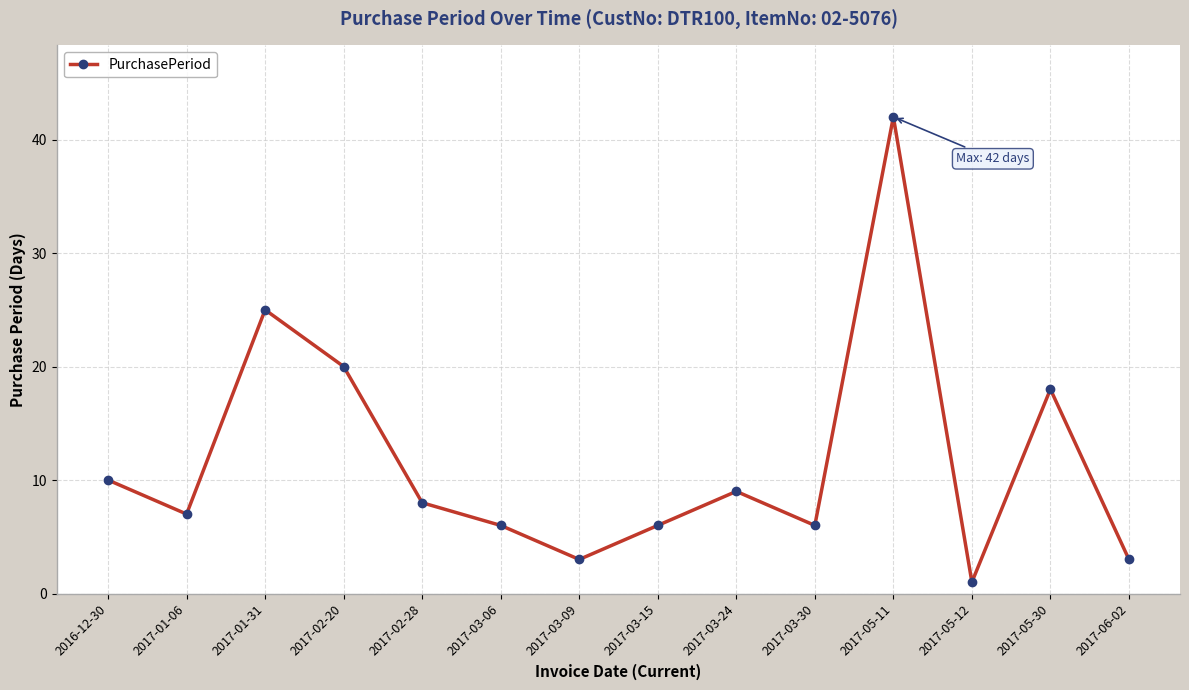

The chart shows a value of 9 at 2017-03-24. True or false?

True